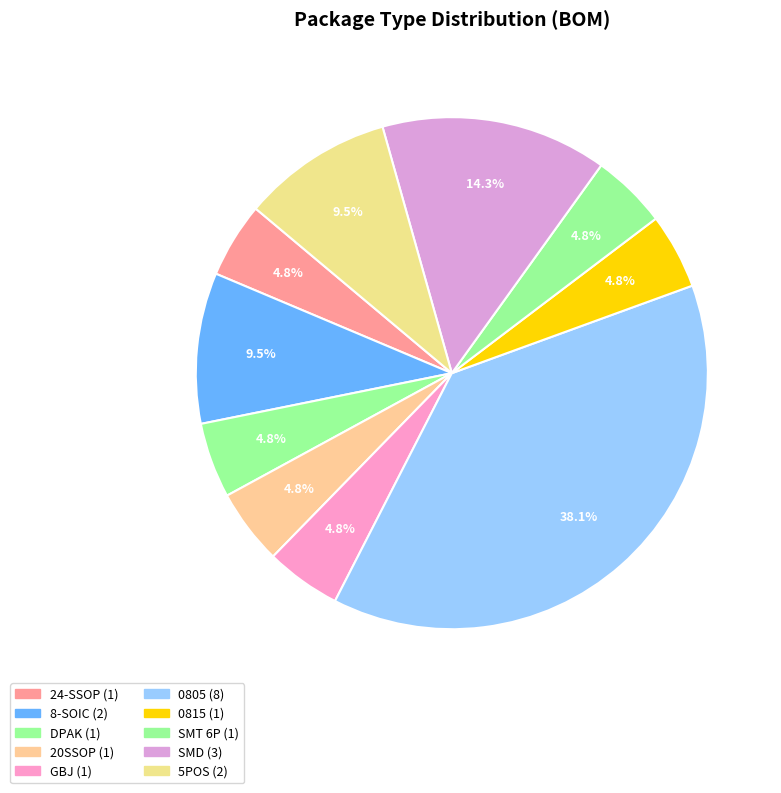

How many segments does this pie chart have?

10